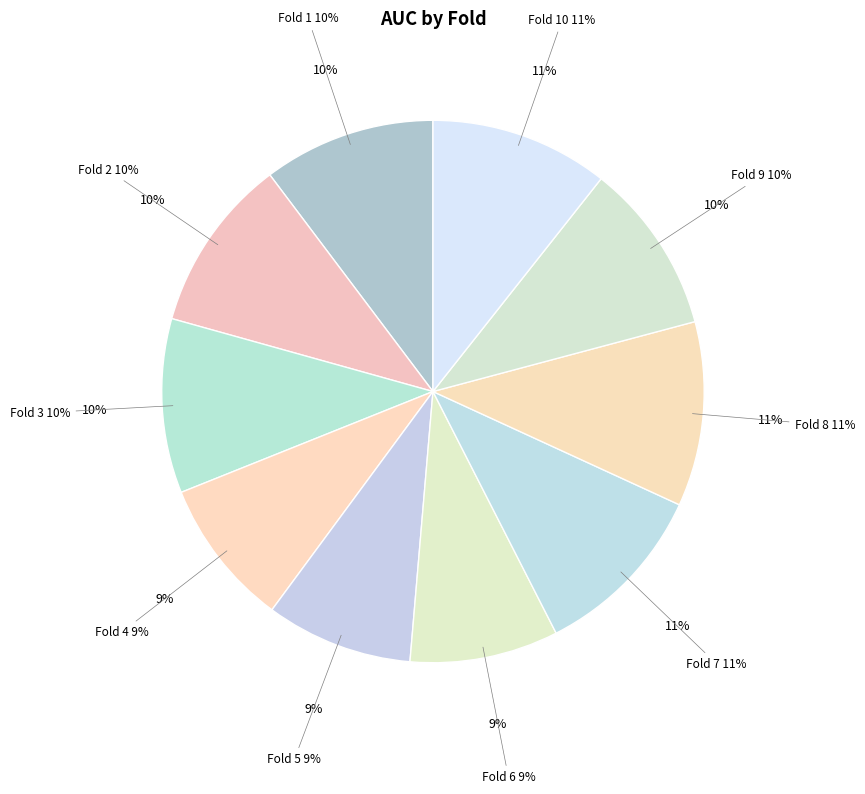

What percentage do Fold 3 and Fold 5 together represent?

19.2%